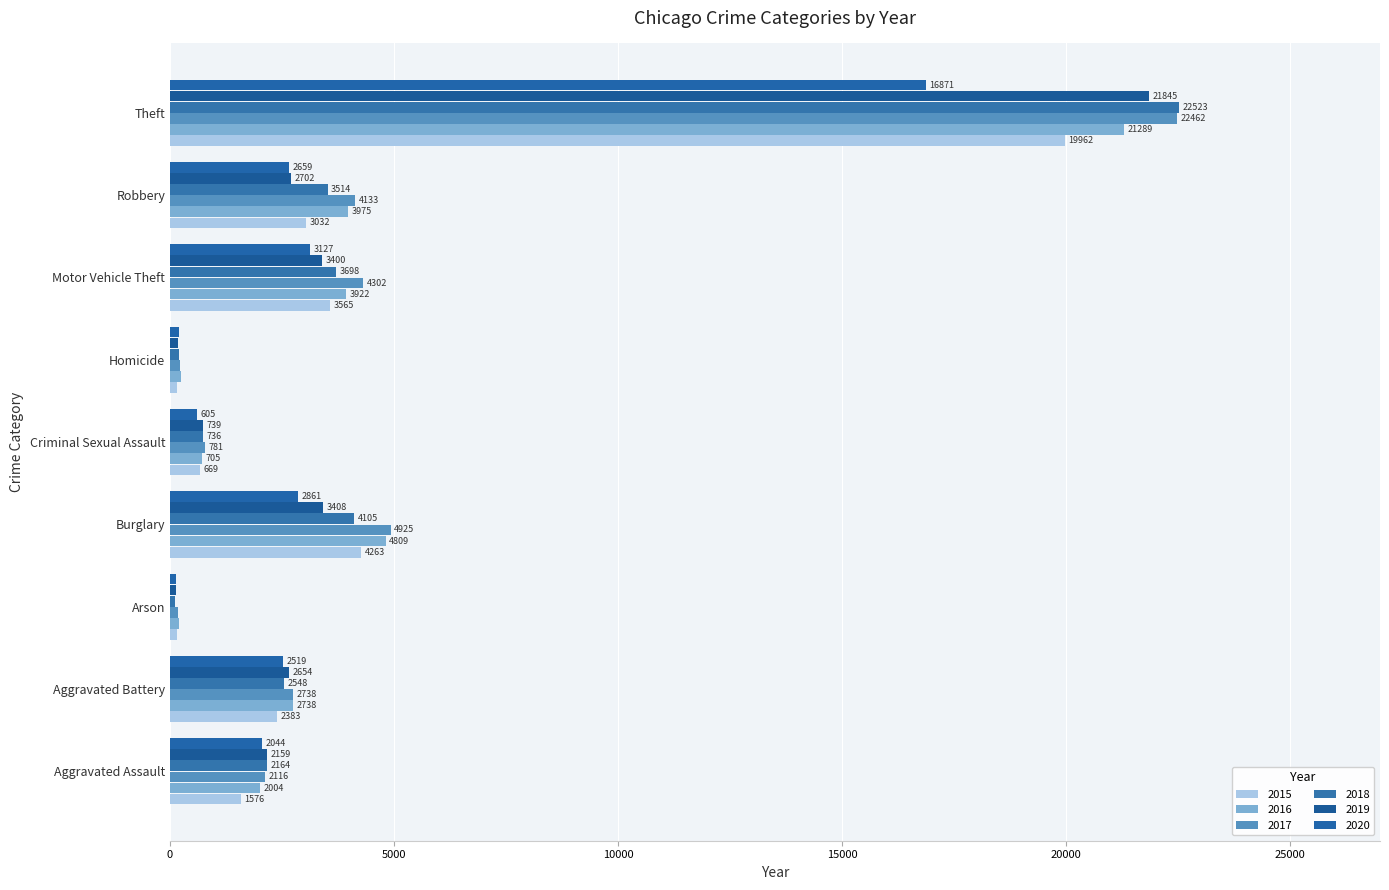

Is it true that 2018 equals 1913 at Robbery?

False